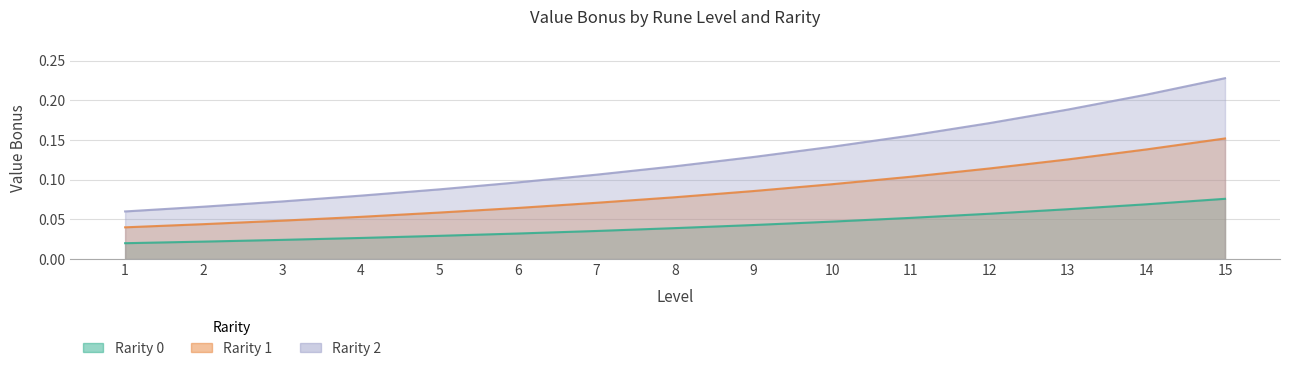

What value does the rarity_2 series have at 7?

0.1